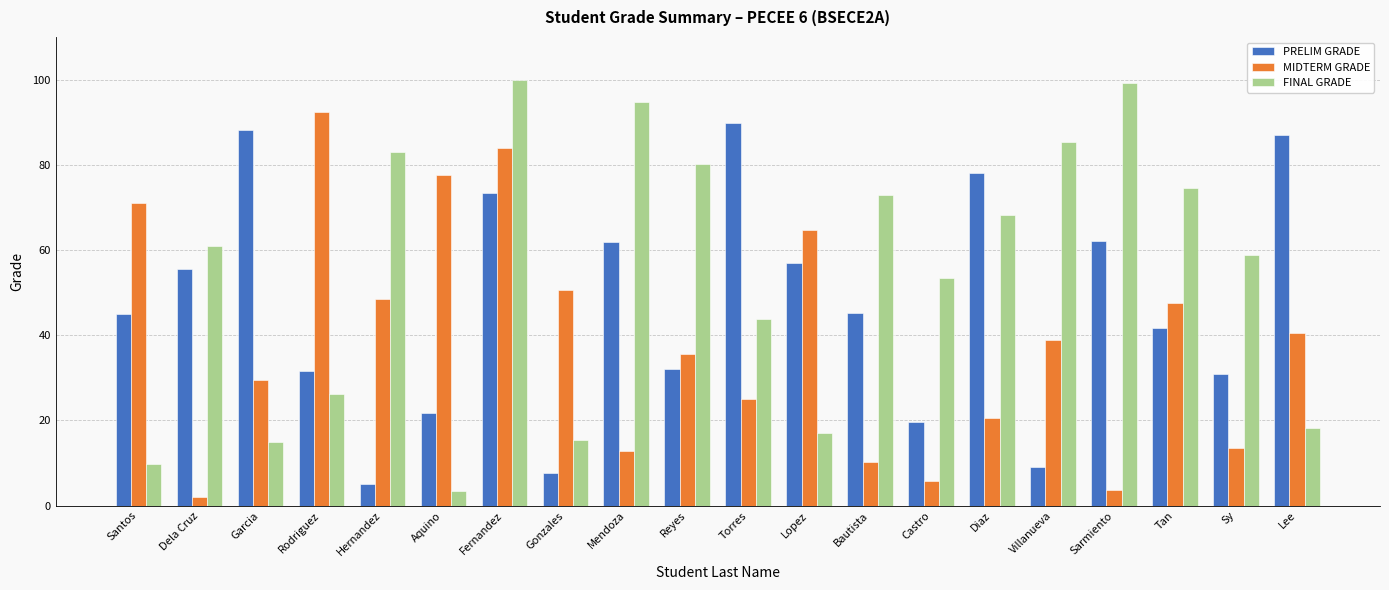

At which category is the sum across all series the highest?

Fernandez